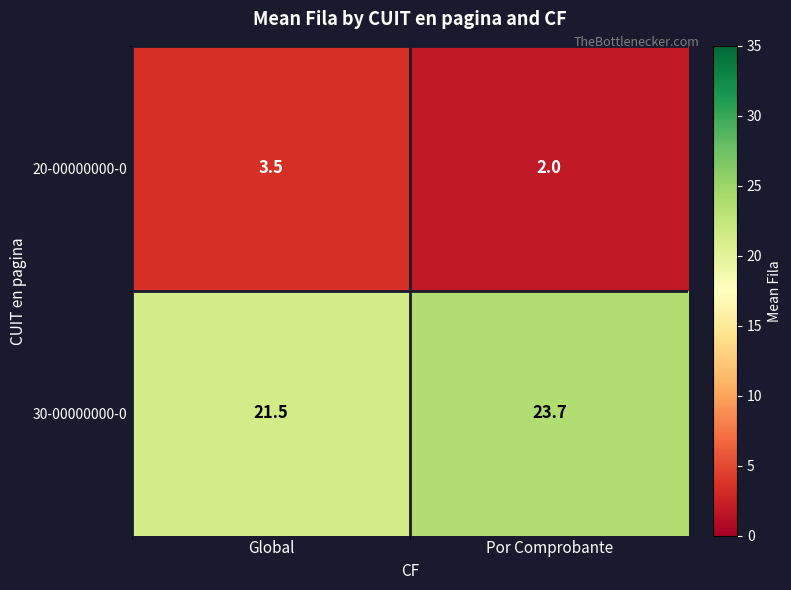

What is the sum of all 30-00000000-0 values?

45.2